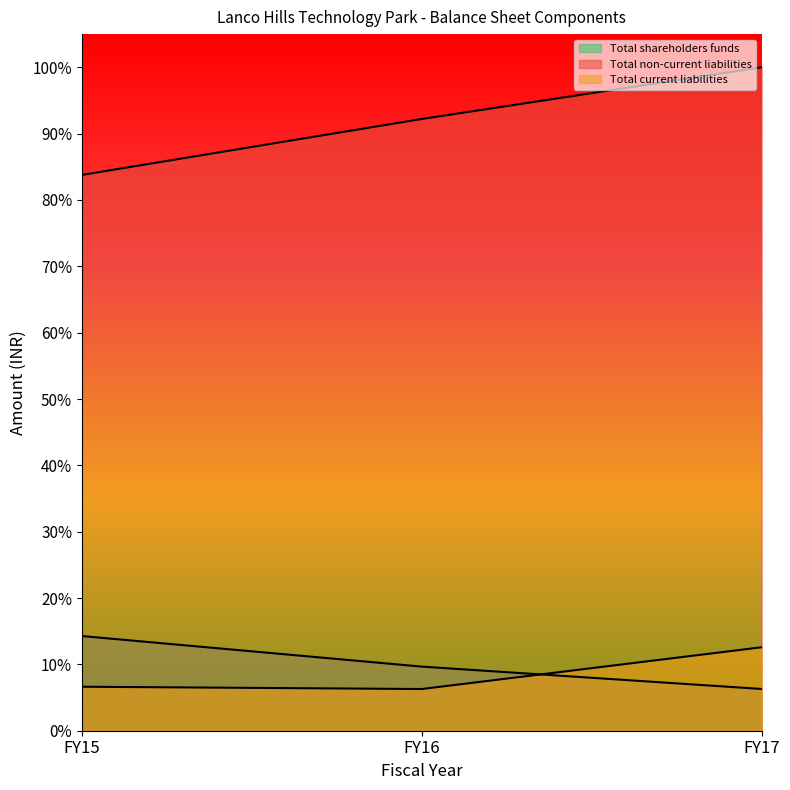

What is the maximum value for Total non-current liabilities?

1.0